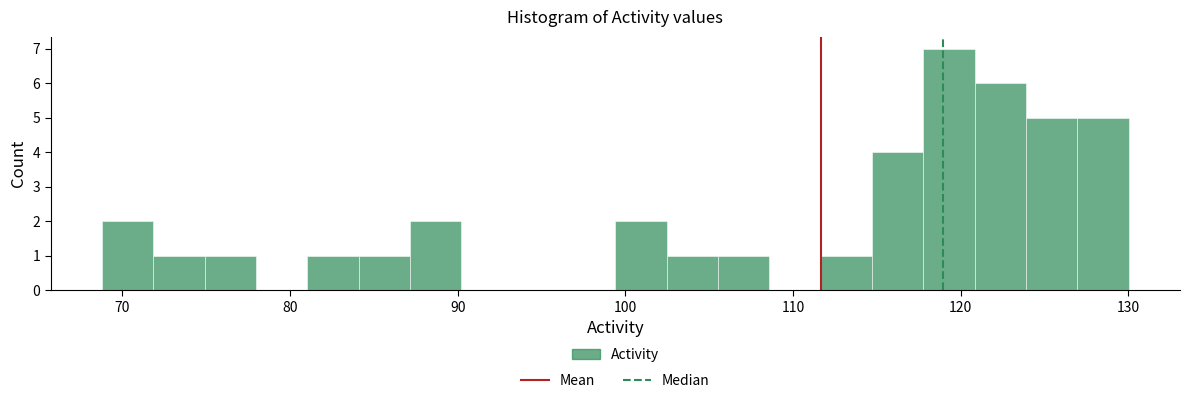

Read against the x-axis, roughly where is the centre of the tallest bar?

119